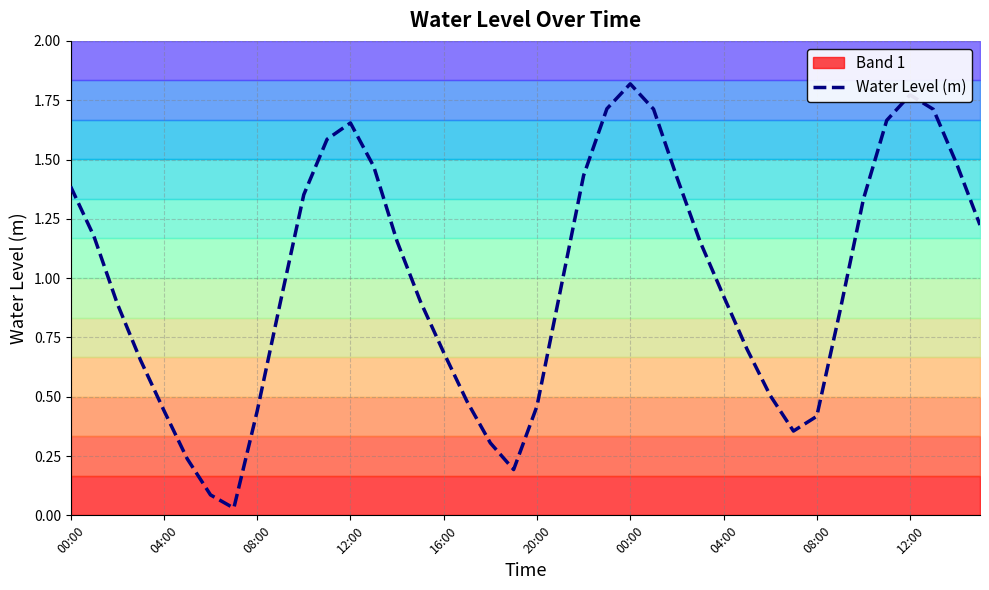

What is the sum of the values at 17 and 36?

2.3